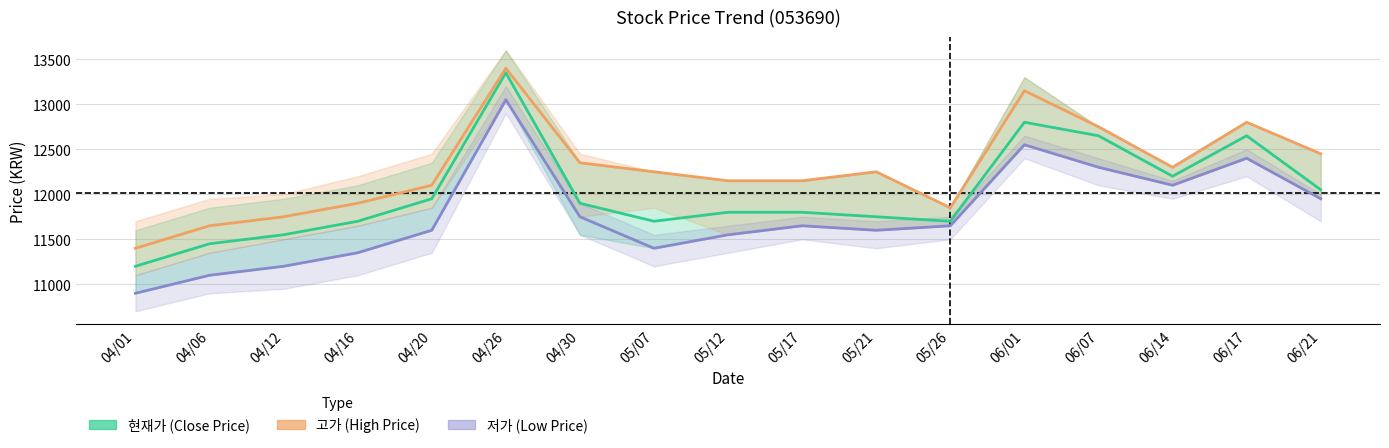

What is the label of the 11th point from the left?

05/21